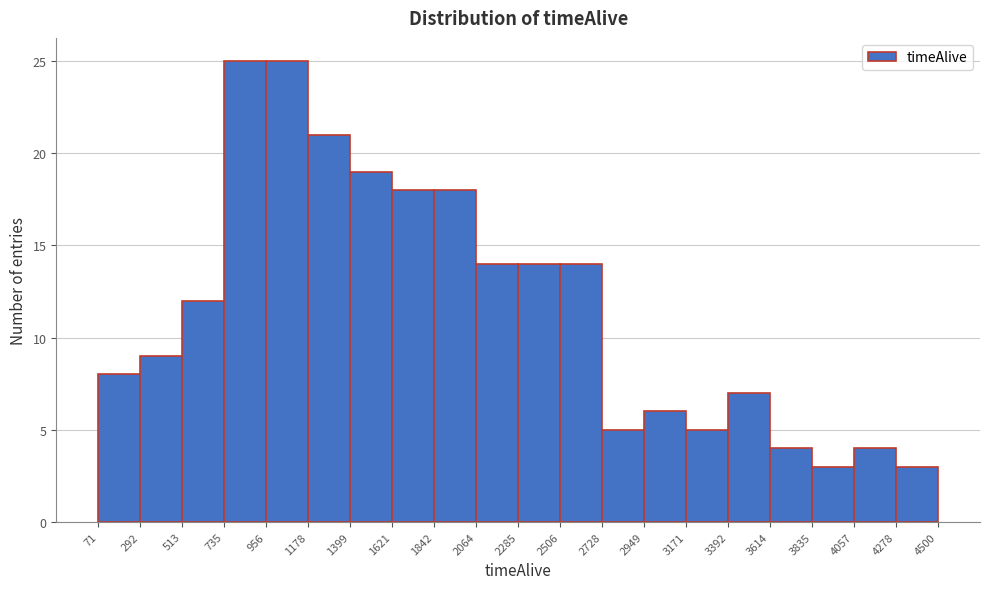

Reading left to right, list every bar in this chart as the range it spans on the x-axis followed by its height. The values are not printed on the chart, so give them approximately, as read against the axis.

71 to 292: 8
292 to 513: 9
513 to 735: 12
735 to 956: 25
956 to 1178: 25
1178 to 1399: 21
1399 to 1621: 19
1621 to 1842: 18
1842 to 2064: 18
2064 to 2285: 14
2285 to 2506: 14
2506 to 2728: 14
2728 to 2949: 5
2949 to 3171: 6
3171 to 3392: 5
3392 to 3614: 7
3614 to 3835: 4
3835 to 4057: 3
4057 to 4278: 4
4278 to 4500: 3